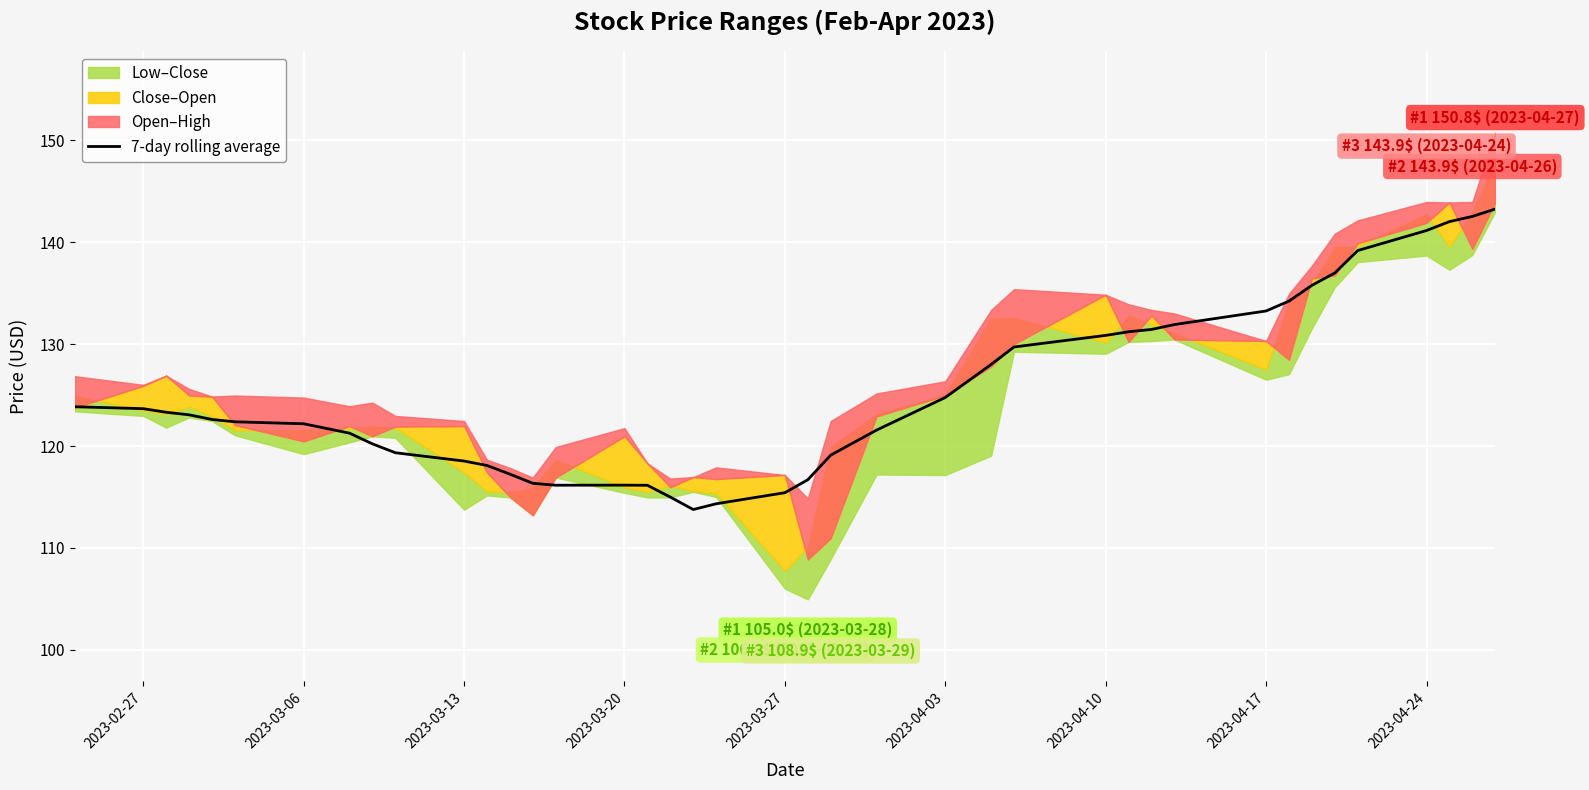

True or false: 7-day rolling average has a value of 222.3 at 2023-04-03.

False